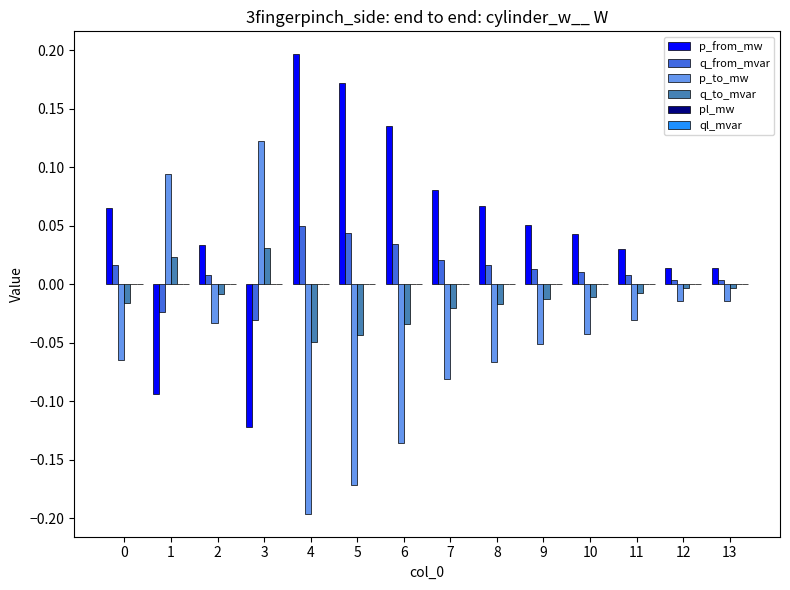

Which series has the largest total across all categories?

p_from_mw